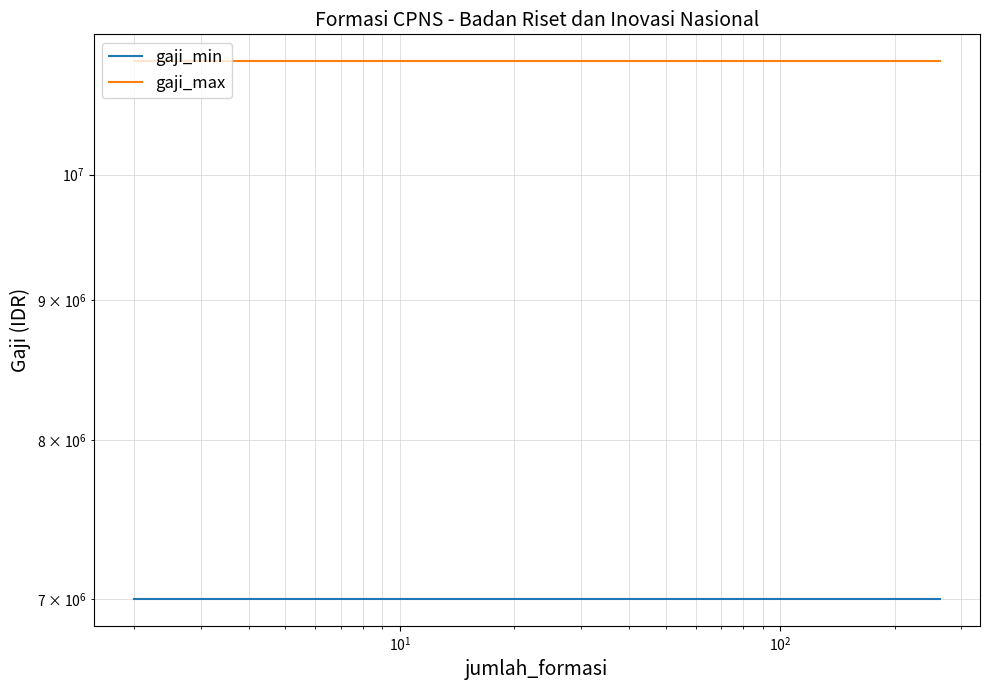

True or false: gaji_max has a value of 4846651 at $\mathdefault{10^{1}}$.

False